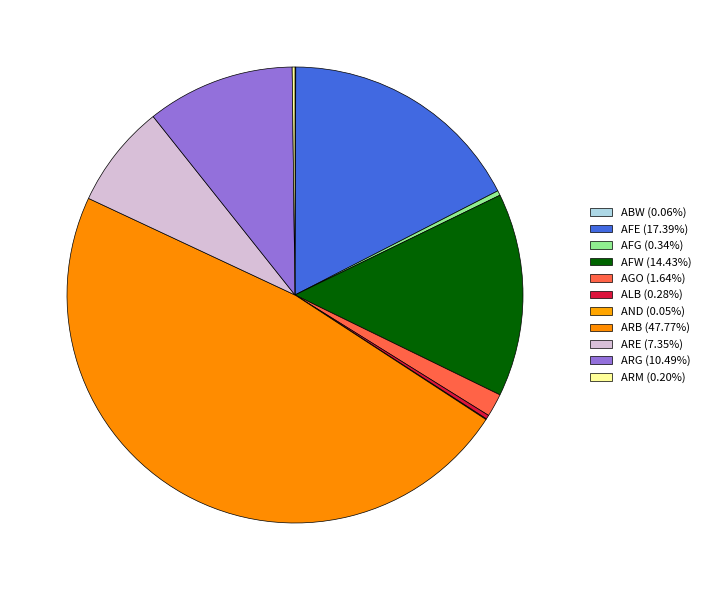

Between ARB and ARM, which is larger?

ARB